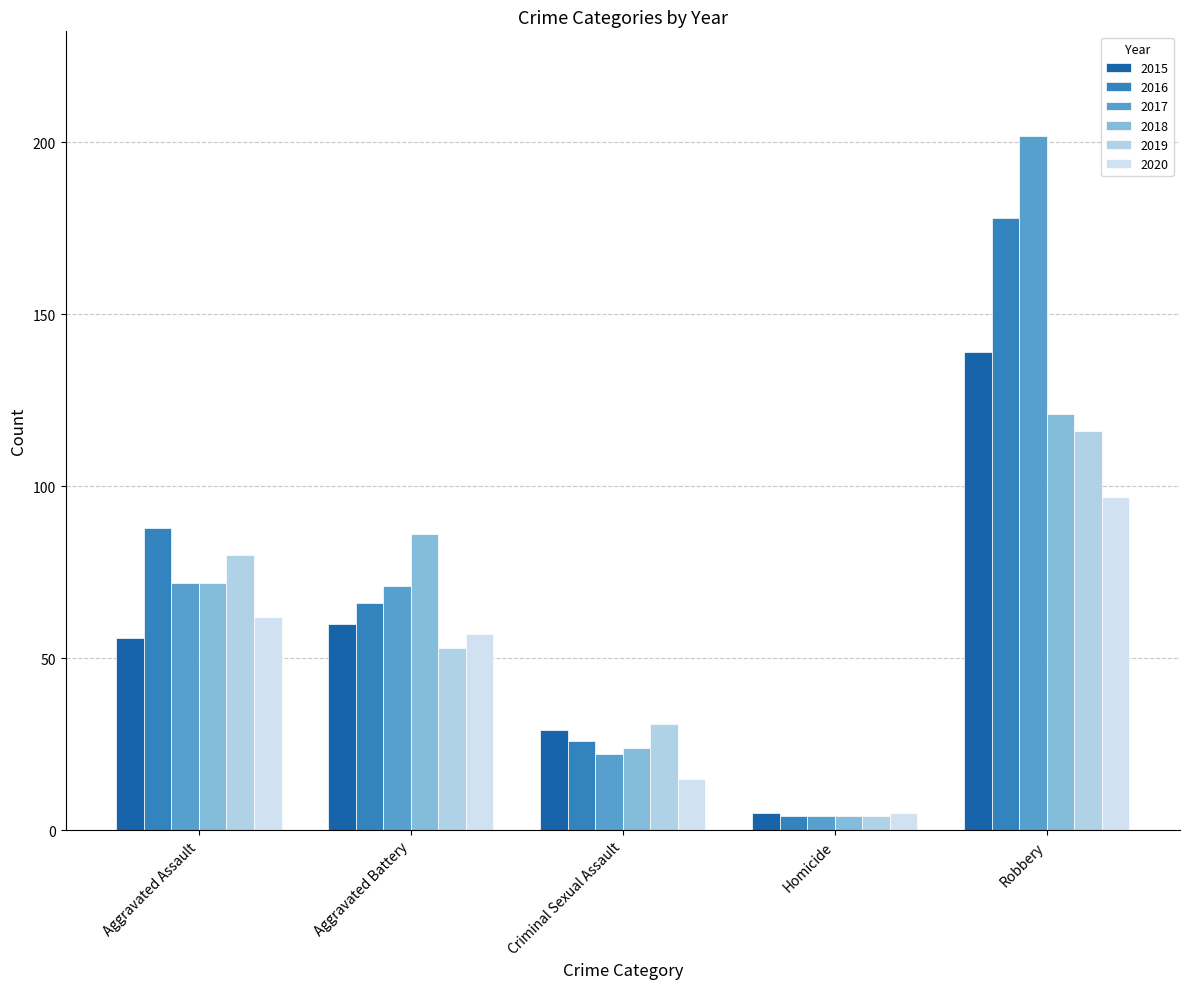

Which series has the widest spread of values?

2017